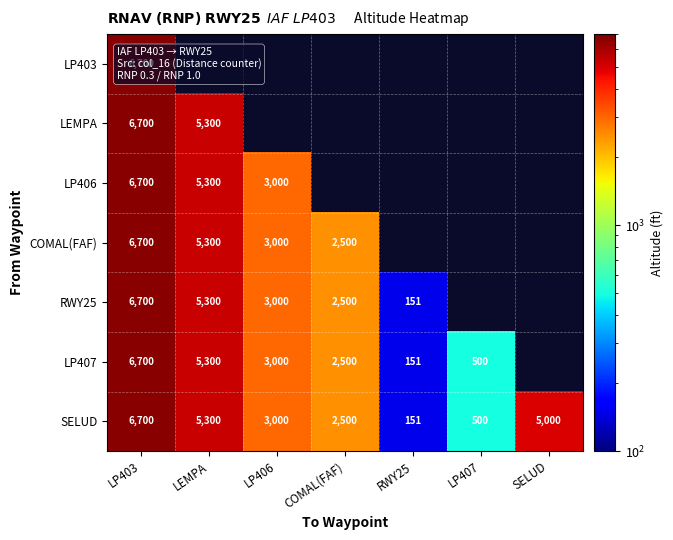

The value of SELUD at COMAL(FAF) is 4032. True or false?

False